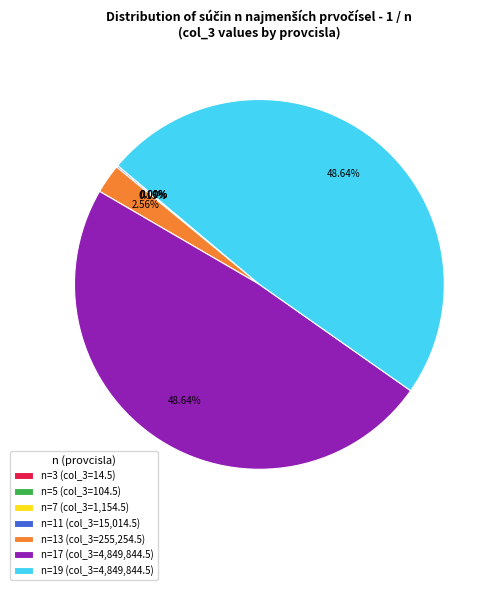

Does any single category account for the majority?

No